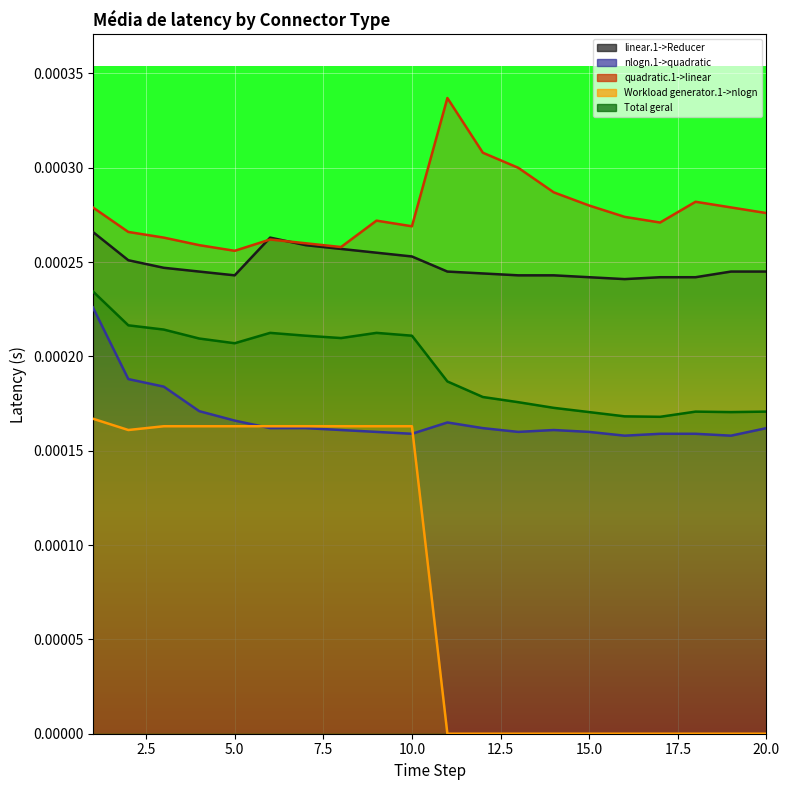

How many quadratic.1->linear values are between 0 and 1?

20